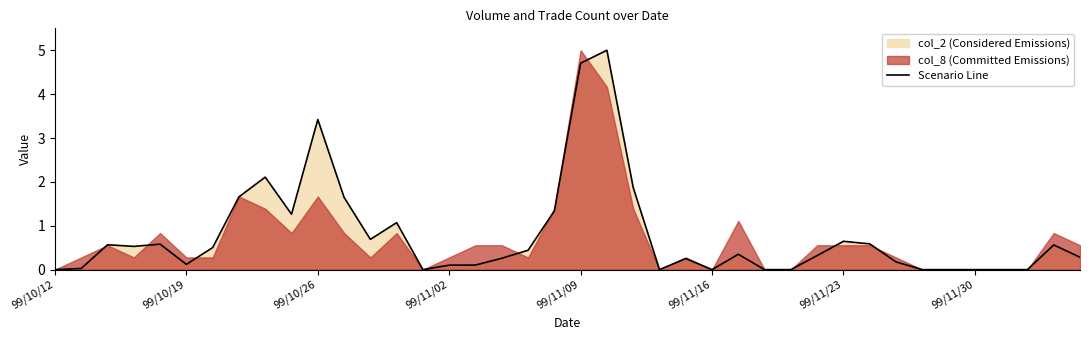

True or false: Scenario Line has a value of 3.4 at 99/10/26.

True